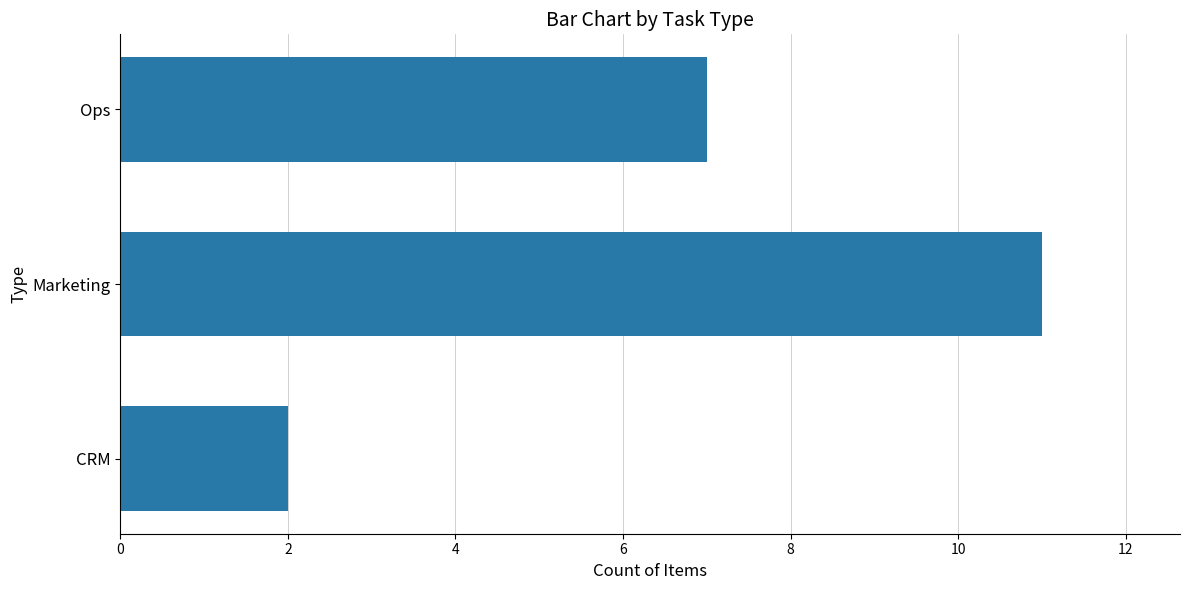

How many series are shown in this chart?

1